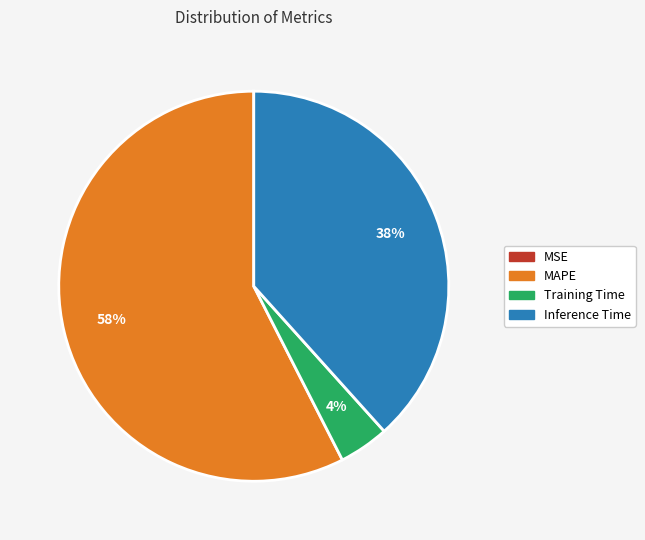

Is the sum of Training Time and Inference Time greater than half?

No